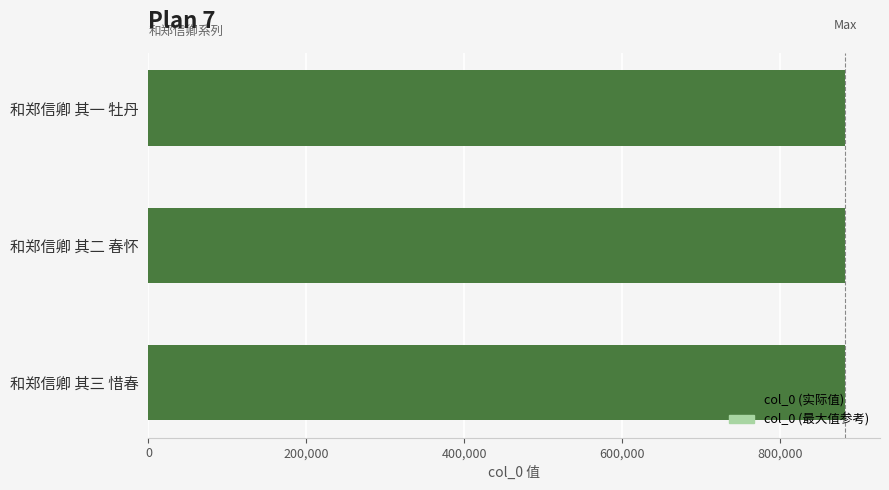

List the labels in order of value, smallest first.

和郑信卿 其三 惜春, 和郑信卿 其一 牡丹, 和郑信卿 其二 春怀